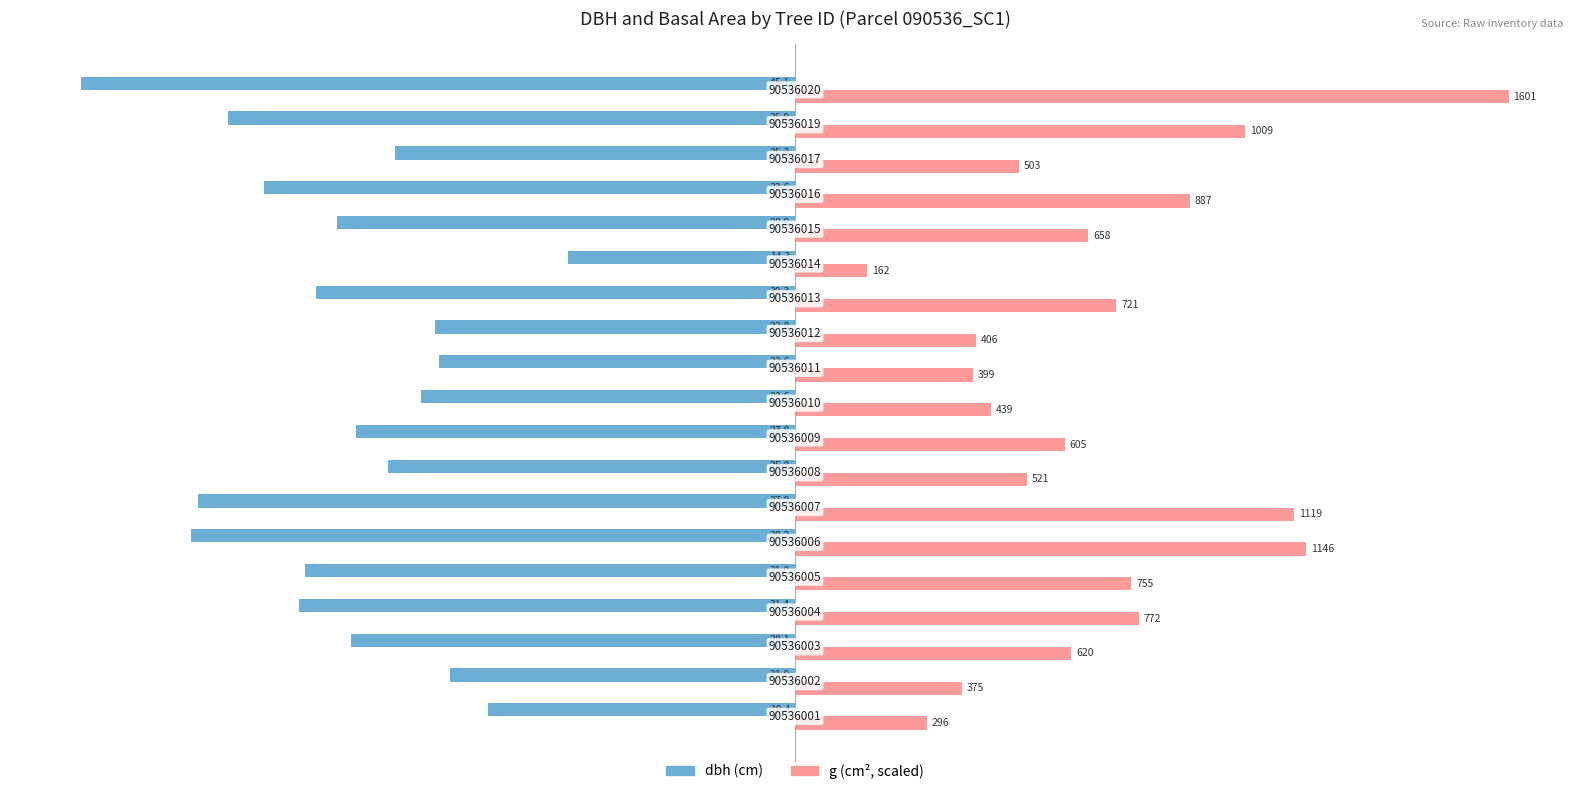

What is the minimum value shown in the chart?

-45.1